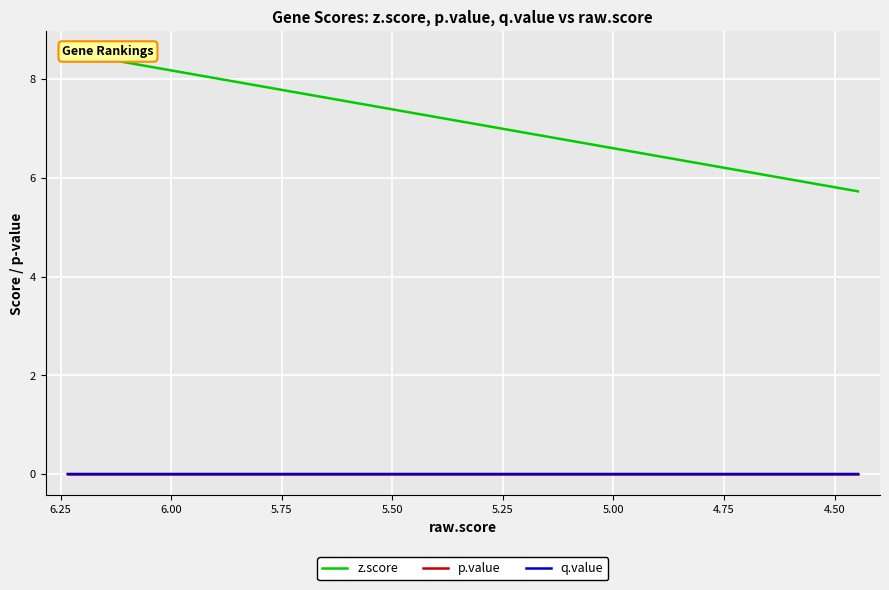

Which series has the largest total across all categories?

z.score